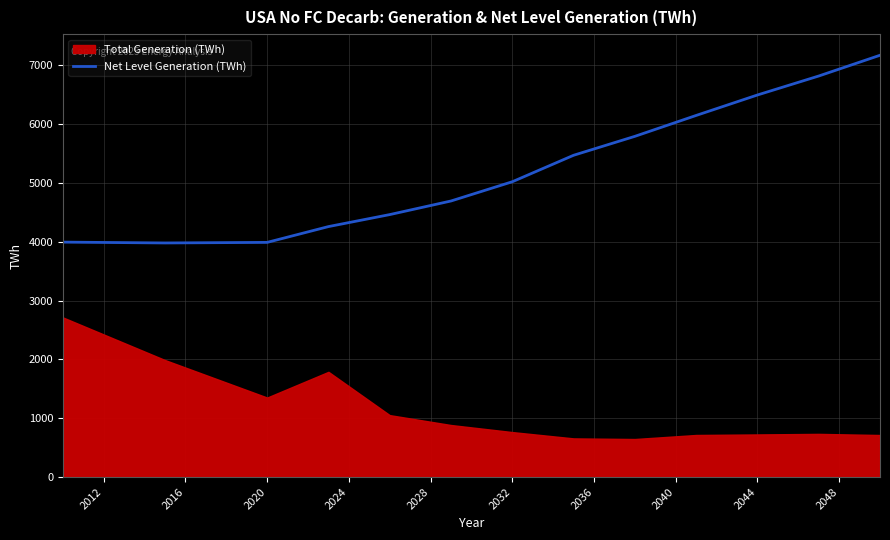

What is the value of the 7th point from the left?

5022.9